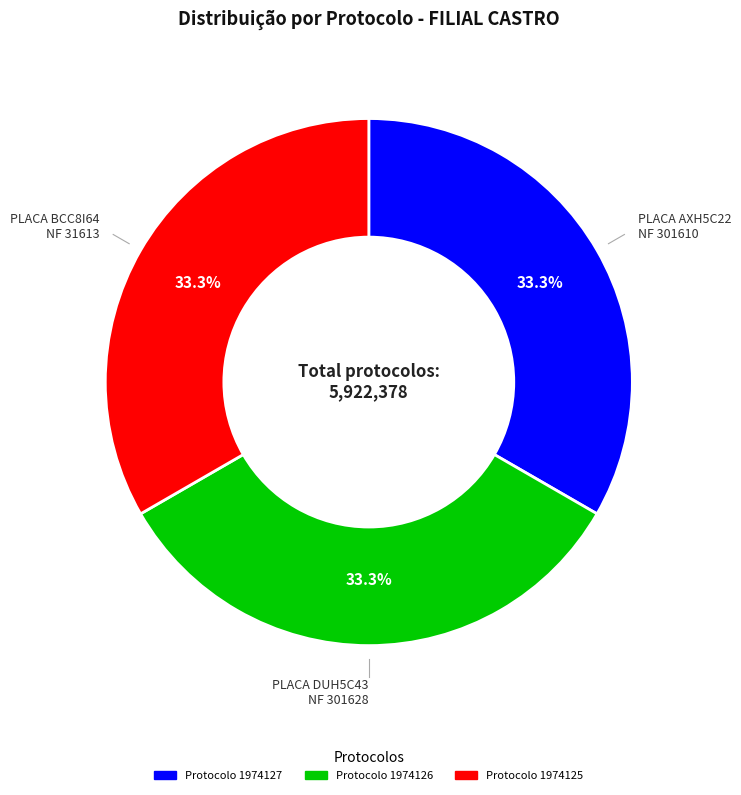

Does any single category account for the majority?

No